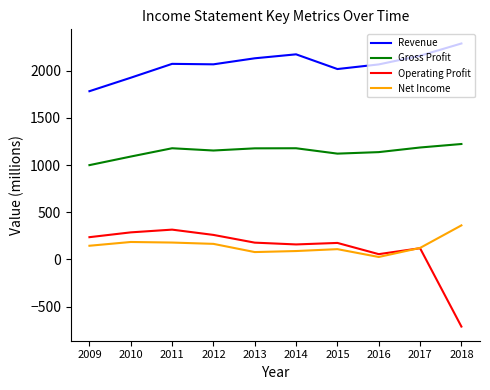

True or false: Gross Profit has a value of 1155 at 2012.

True